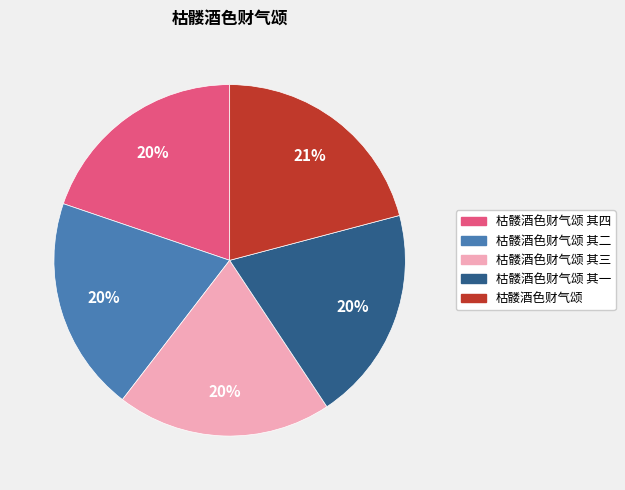

Do 枯髅酒色财气颂 其四 and 枯髅酒色财气颂 其二 together represent more than half of the pie?

No